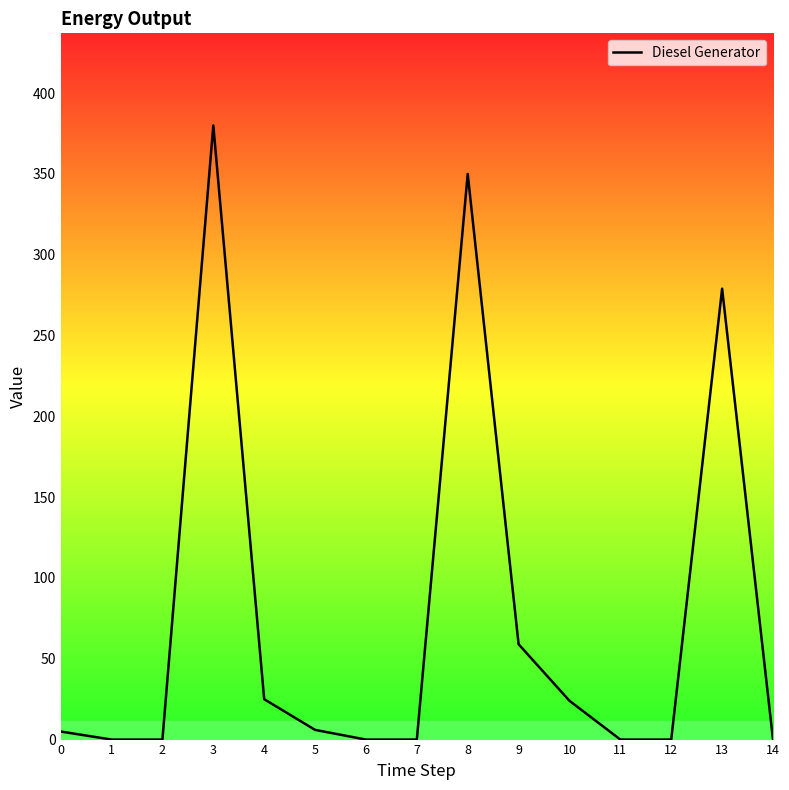

How many distinct data groups are displayed?

1